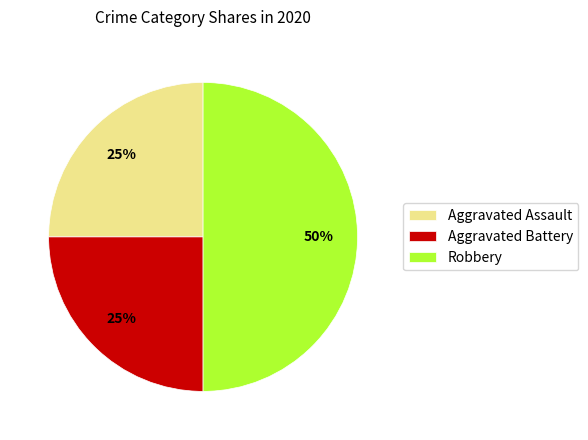

True or false: Robbery accounts for 50% of the total.

True